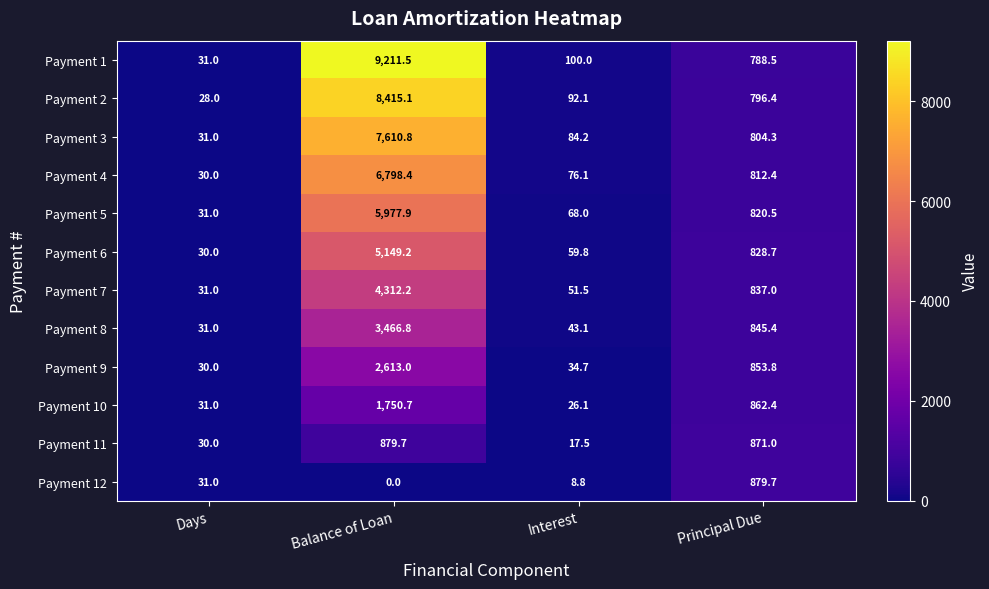

What is the spread (max minus min) of values at Interest?

91.2